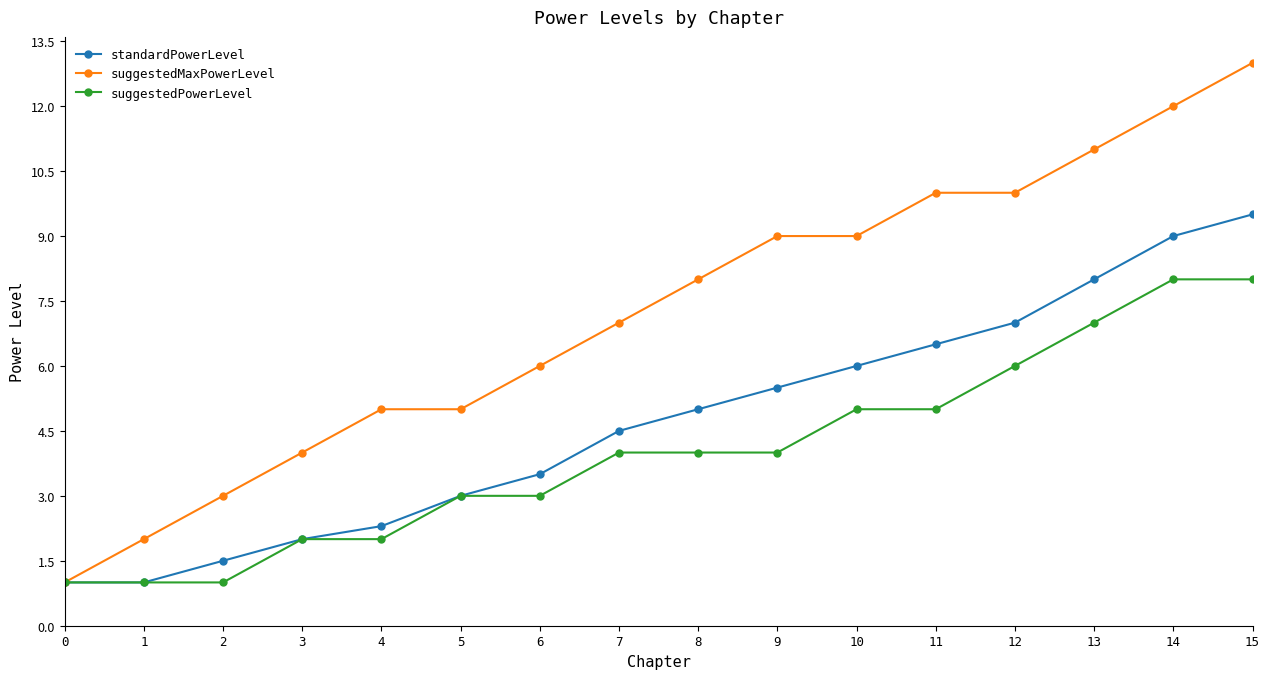

List the series in order of their overall mean, highest first.

suggestedMaxPowerLevel, standardPowerLevel, suggestedPowerLevel